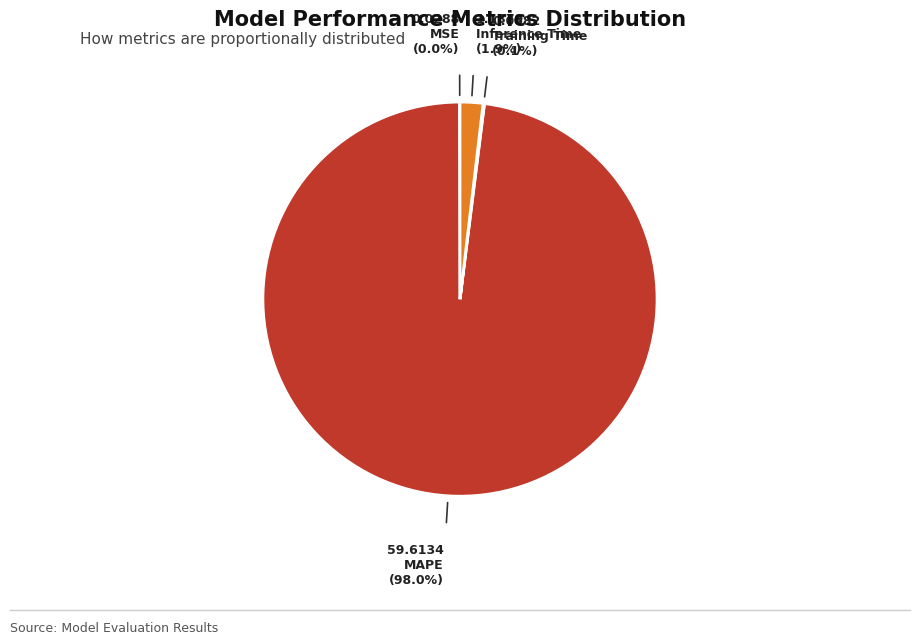

Is there a majority slice in this chart?

Yes